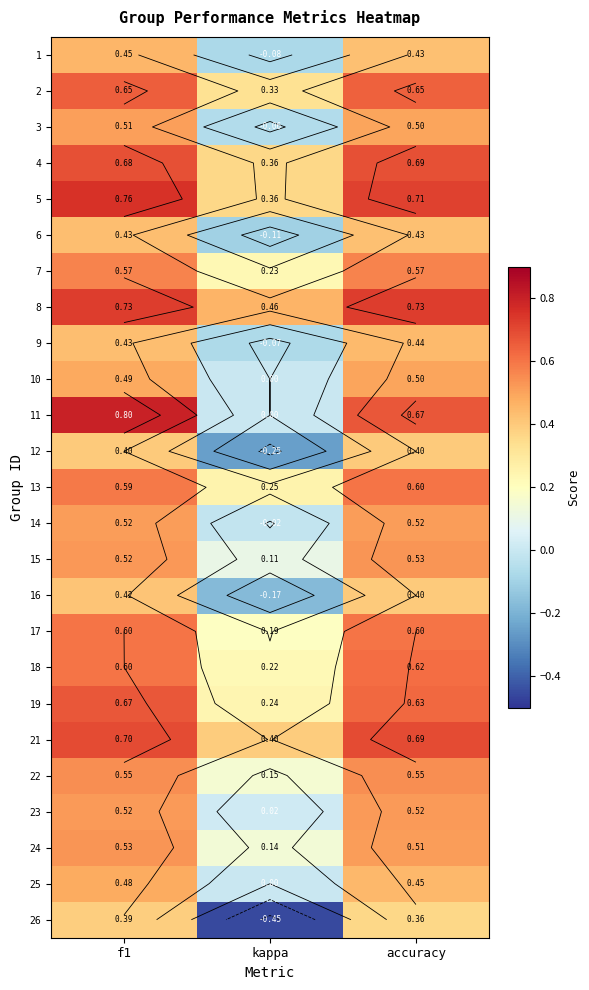

Is the value of 3 at kappa greater than the value of 2 at accuracy?

No